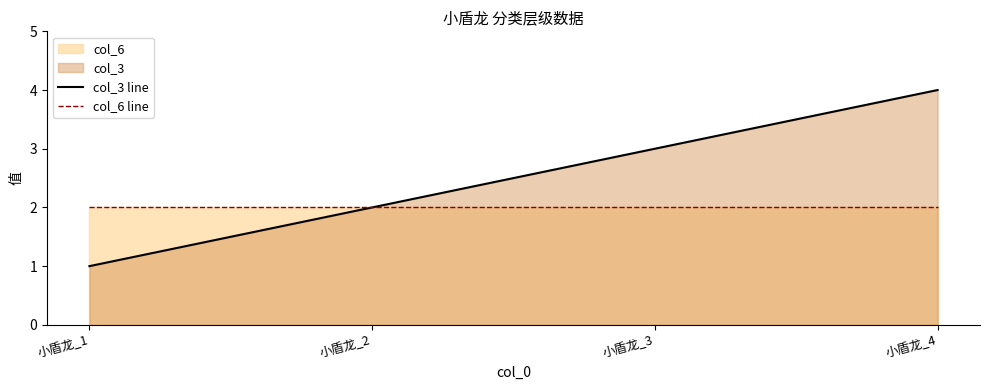

What is the sum of the col_6 line values at 小盾龙_4 and 小盾龙_3?

4